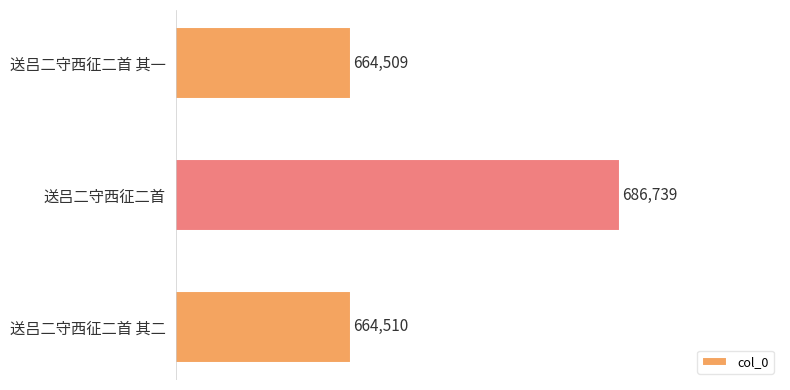

At which label is the value closest to 675624?

送吕二守西征二首 其二